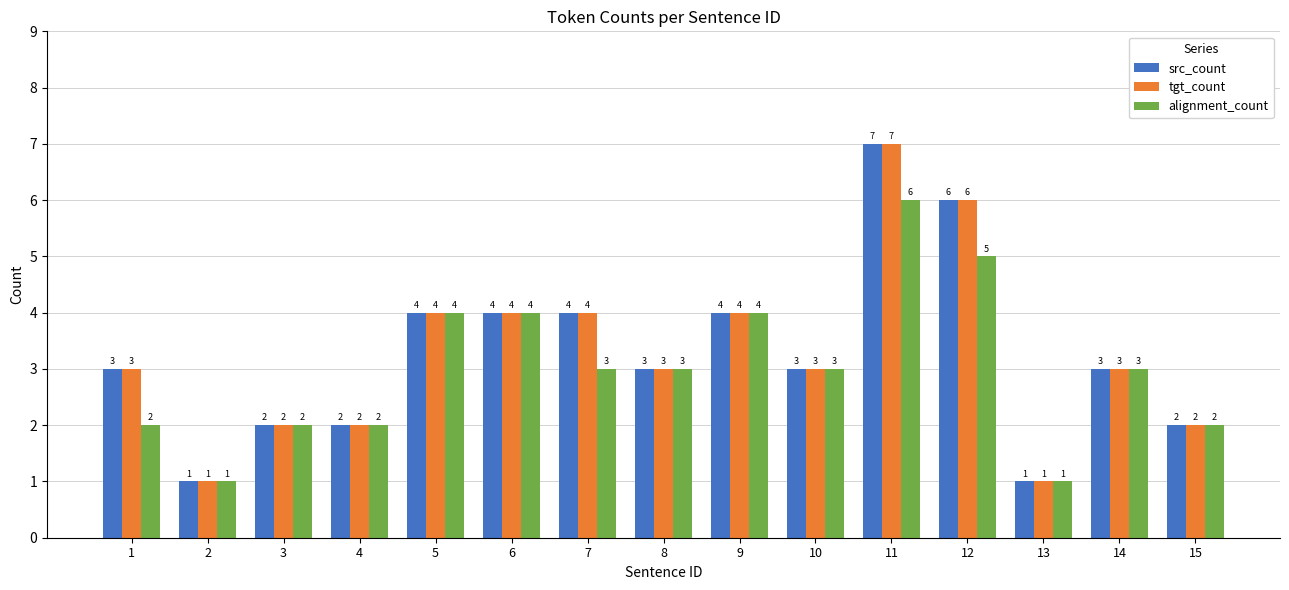

Between 1 and 5, which series saw the biggest shift?

alignment_count